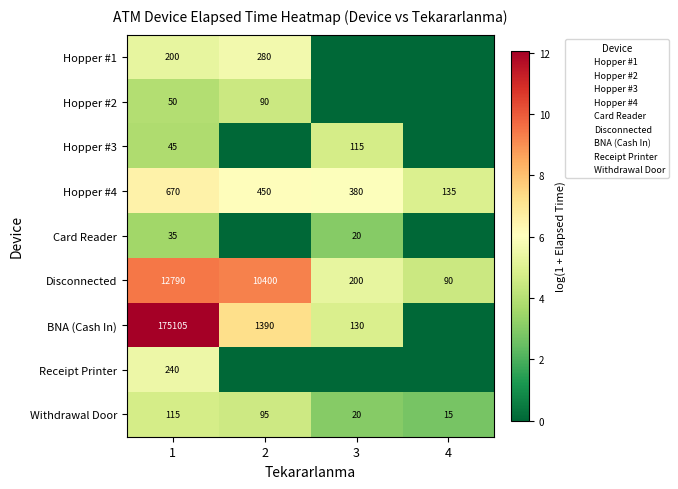

Where is BNA (Cash In) nearest to the value 6?

3